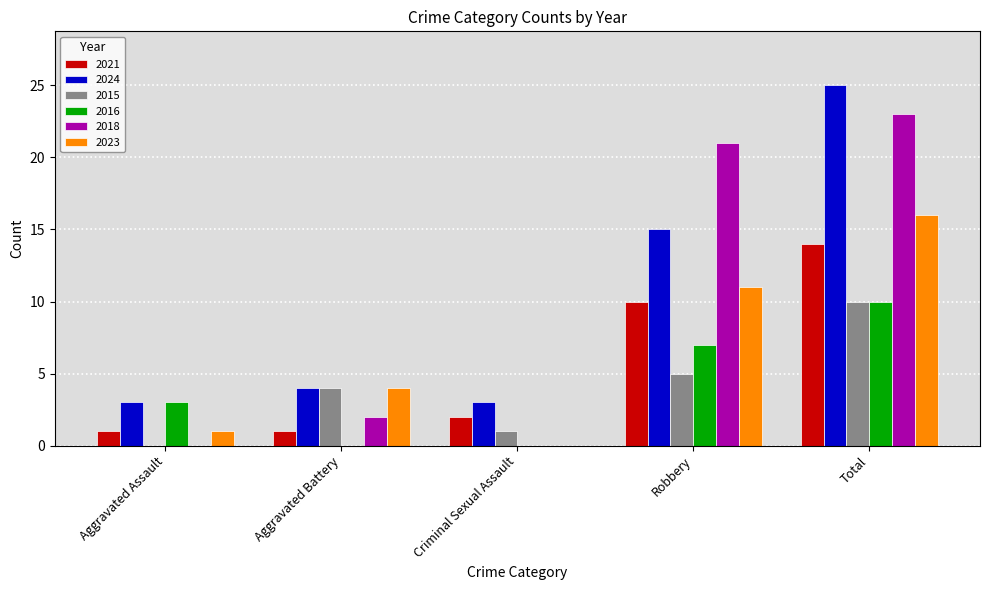

What is the spread (max minus min) of values at Robbery?

16